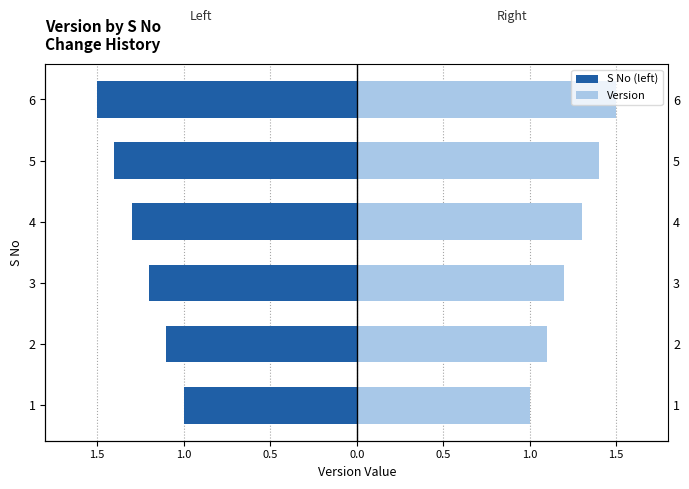

What is the difference between the second highest and minimum values in the S No (left) series?

0.4